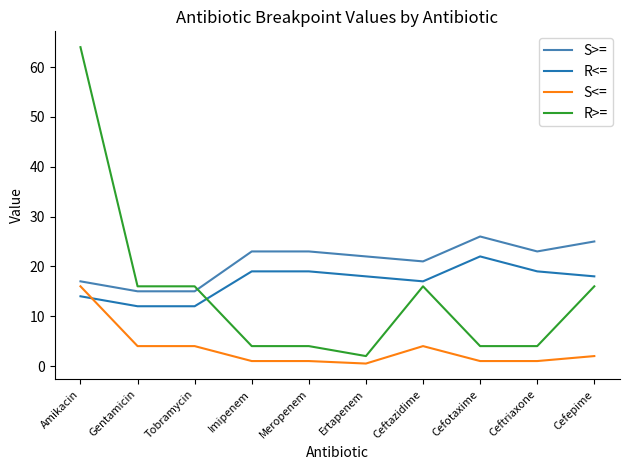

What is the sum of the S>= values at Imipenem and Cefotaxime?

49.0